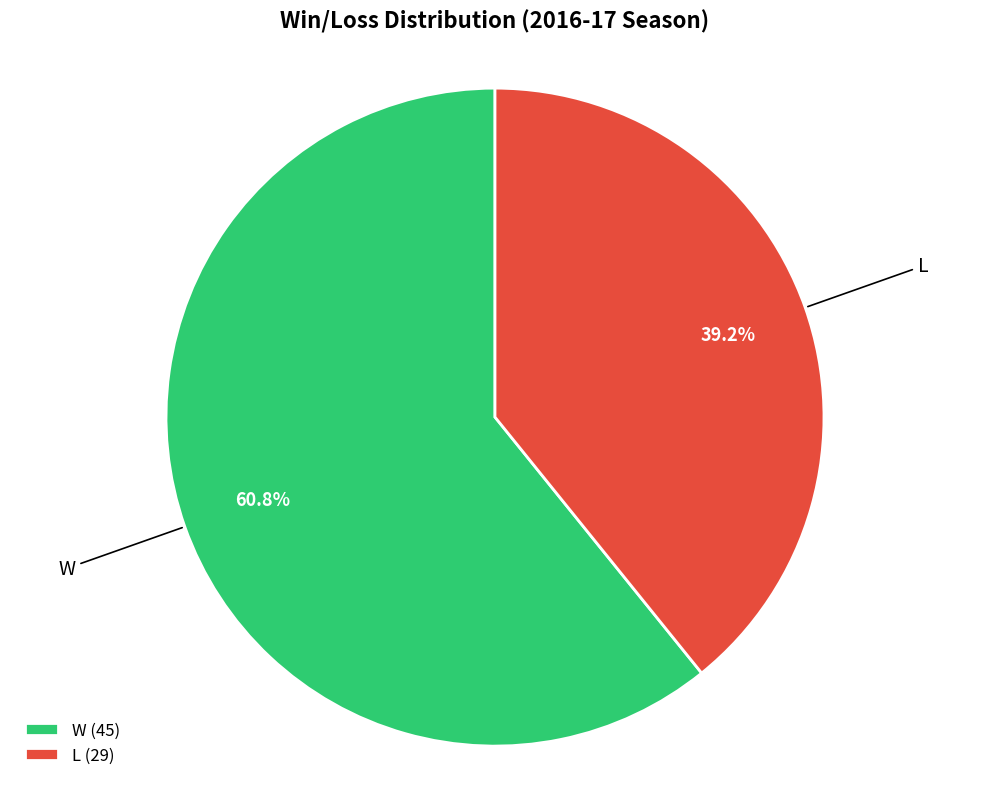

To the nearest percent, what is the difference between the W and L slice percentages?

22%